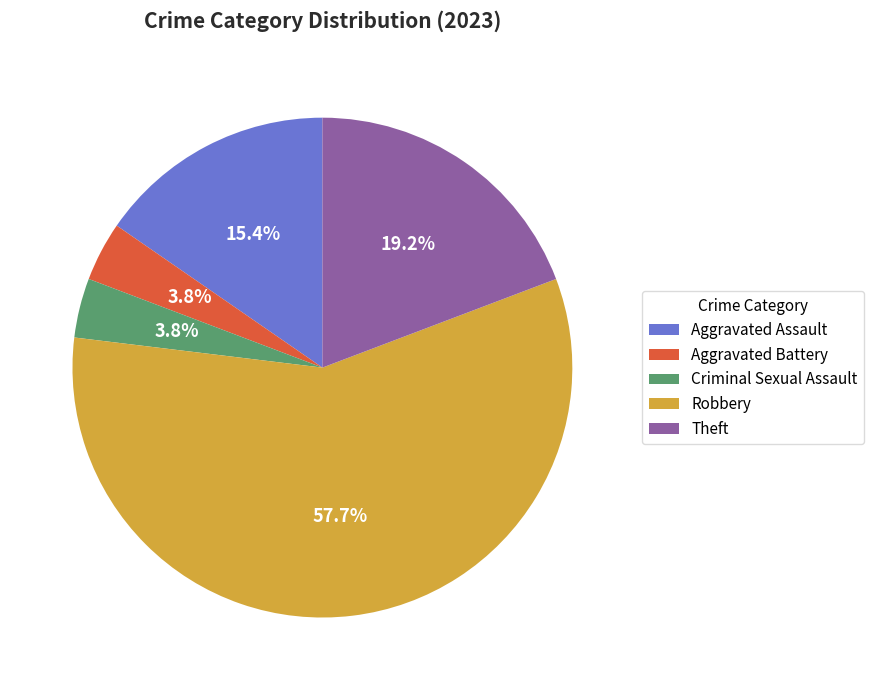

What portion of the pie excludes Aggravated Assault?

84.6%